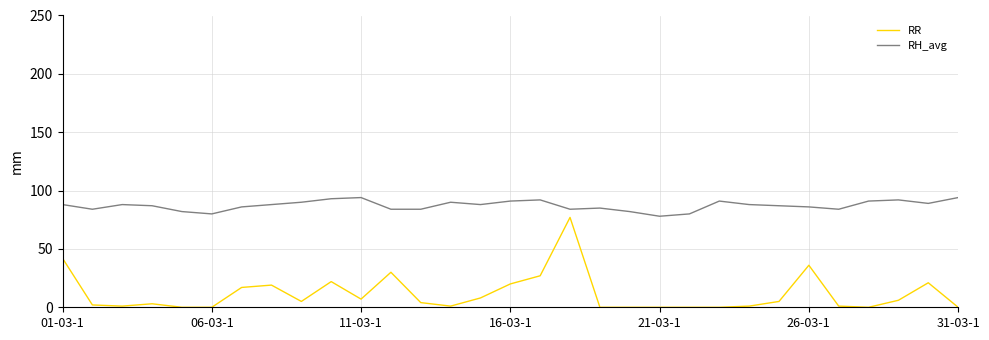

List the series in order of their overall mean, highest first.

RH_avg, RR